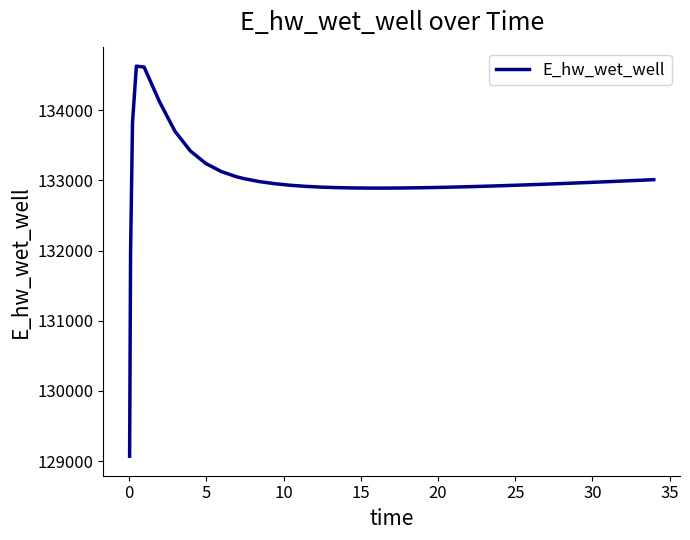

What is the smallest value displayed?

129070.3